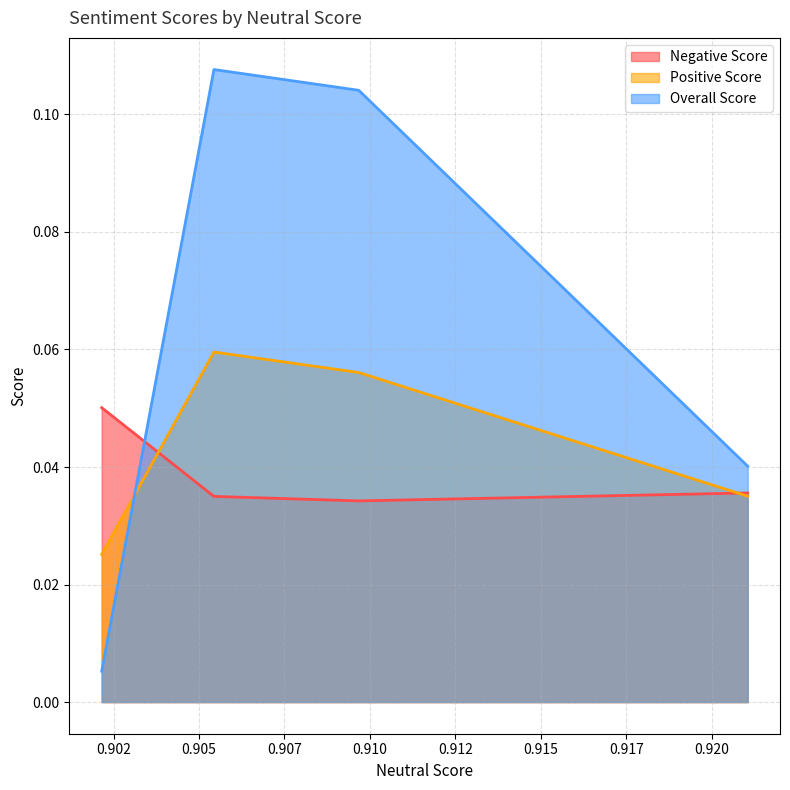

What is the difference between the maximum and minimum values in the Overall Score series?

0.1